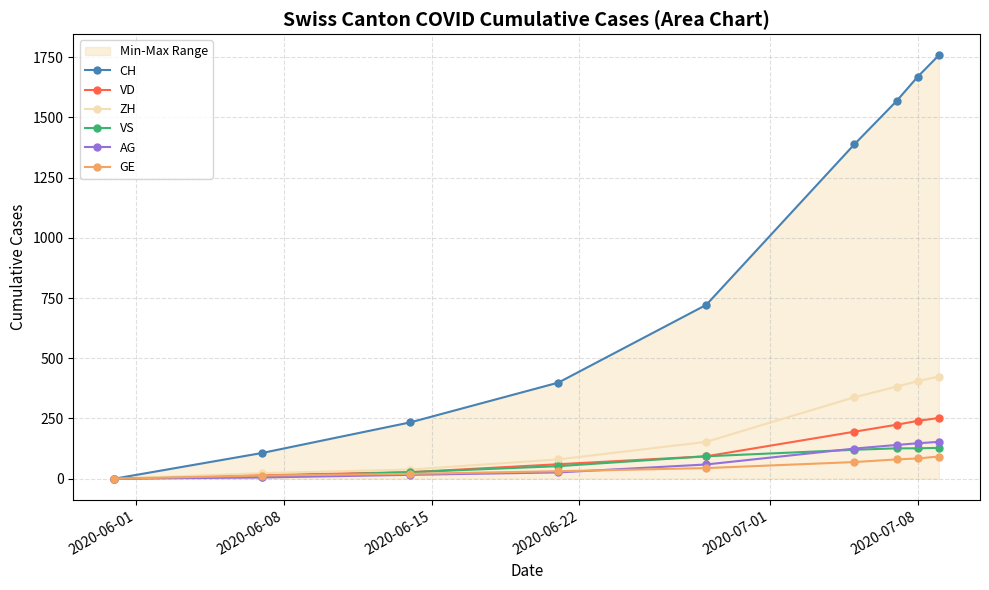

True or false: GE has more than 0 interior local peaks.

False